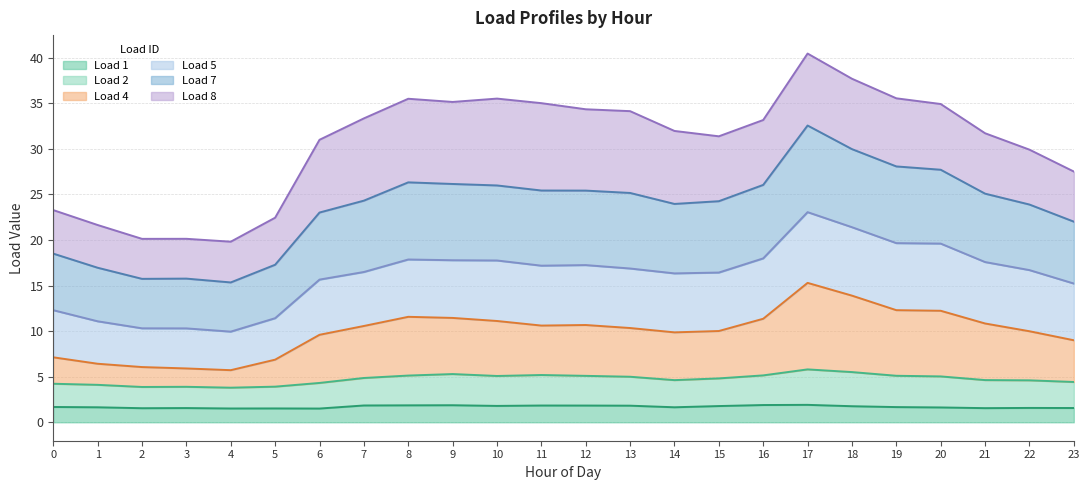

How many lines are shown in the chart?

6